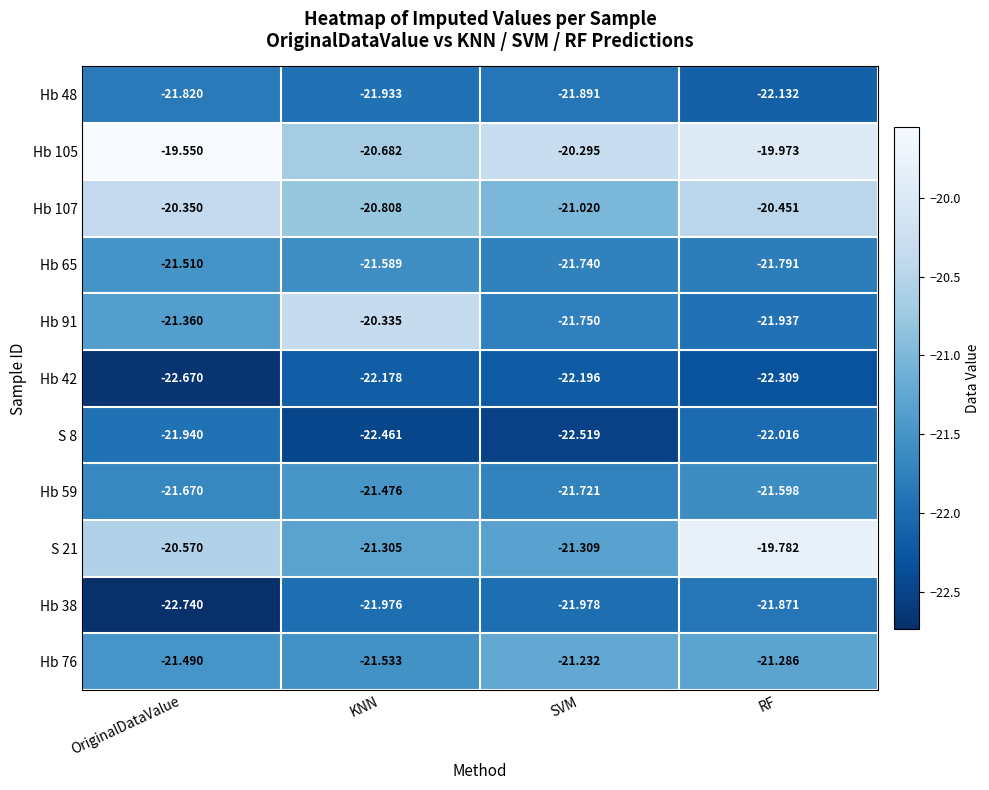

Where is Hb 76 nearest to the value -21?

SVM